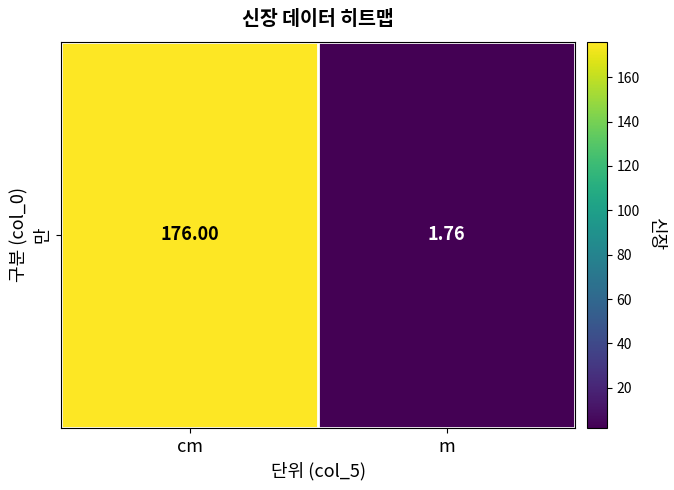

List the labels in order of value, largest first.

cm, m